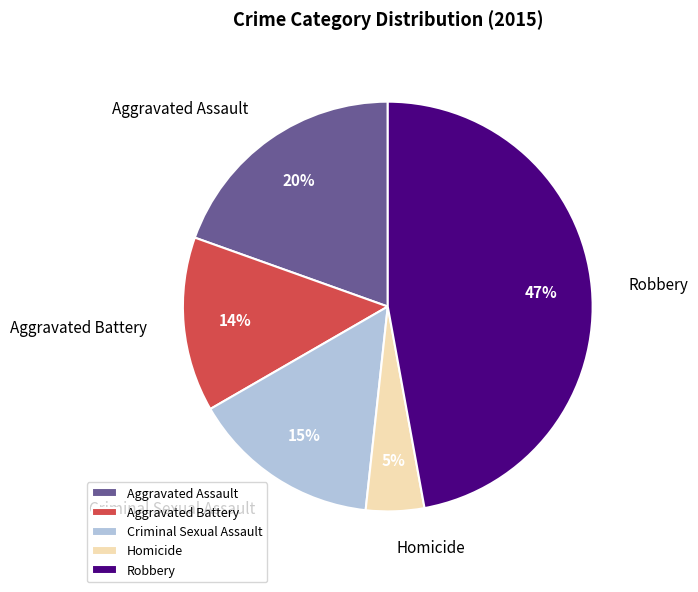

Rank the categories by value from lowest to highest.

Homicide, Aggravated Battery, Criminal Sexual Assault, Aggravated Assault, Robbery